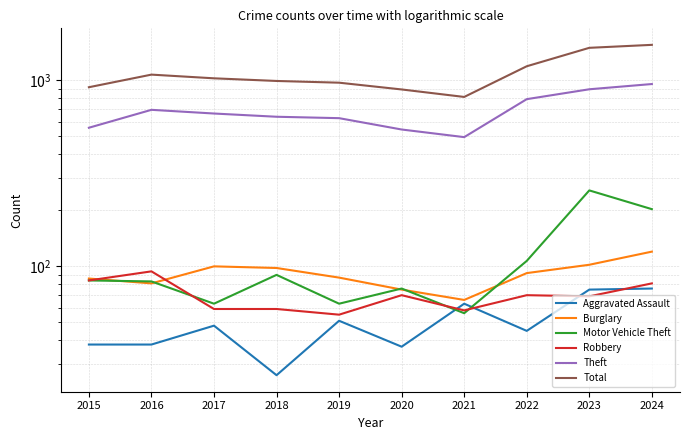

The Motor Vehicle Theft series shows 344 at 2023. True or false?

False